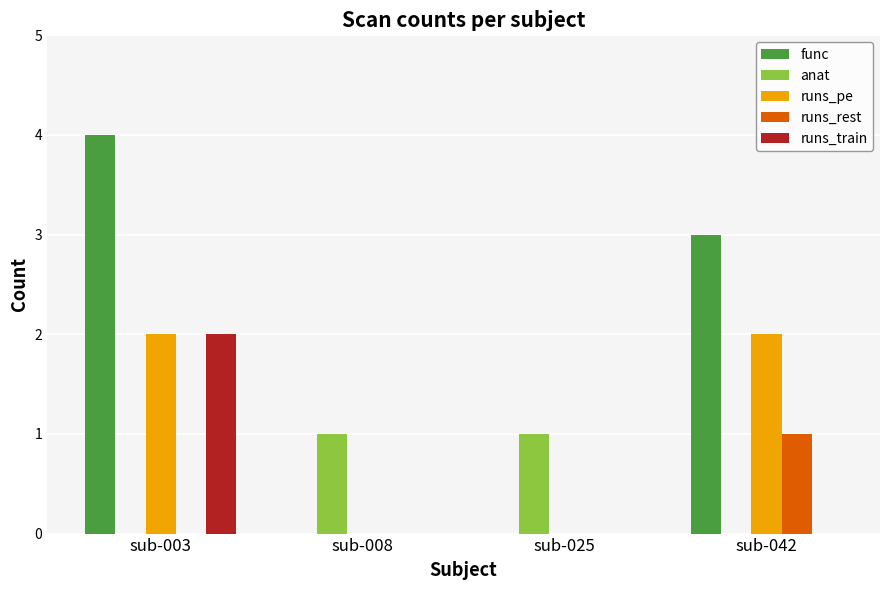

Reading right to left, list all the values displayed in this chart.

func: sub-042=3	sub-025=0	sub-008=0	sub-003=4
anat: sub-042=0	sub-025=1	sub-008=1	sub-003=0
runs_pe: sub-042=2	sub-025=0	sub-008=0	sub-003=2
runs_rest: sub-042=1	sub-025=0	sub-008=0	sub-003=0
runs_train: sub-042=0	sub-025=0	sub-008=0	sub-003=2